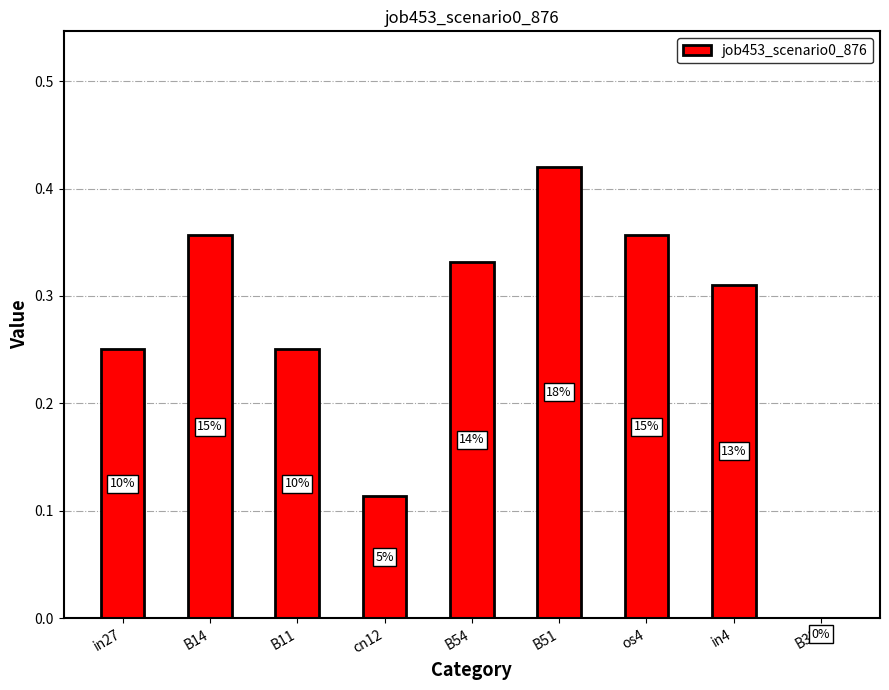

Count the number of data series in this chart.

1